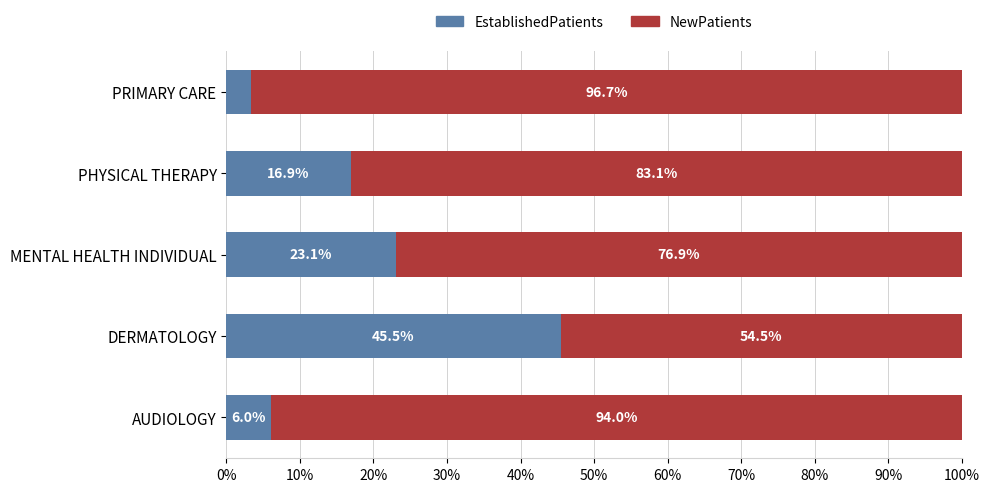

Is it true that EstablishedPatients equals 16.9 at PHYSICAL THERAPY?

True